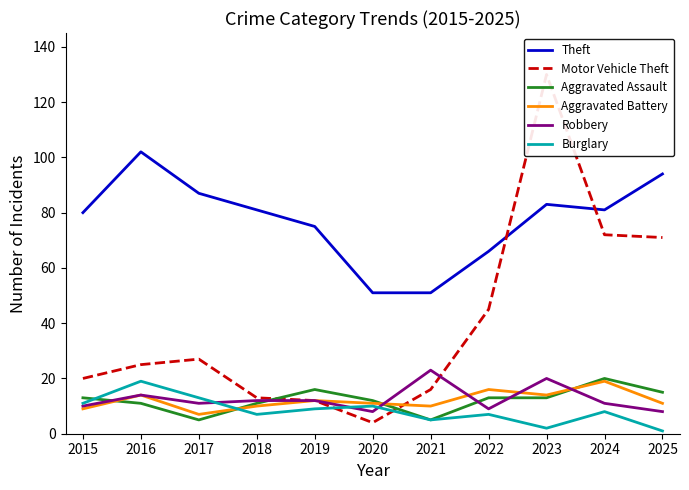

Read the Aggravated Assault value at 2020, to the nearest 5.

10